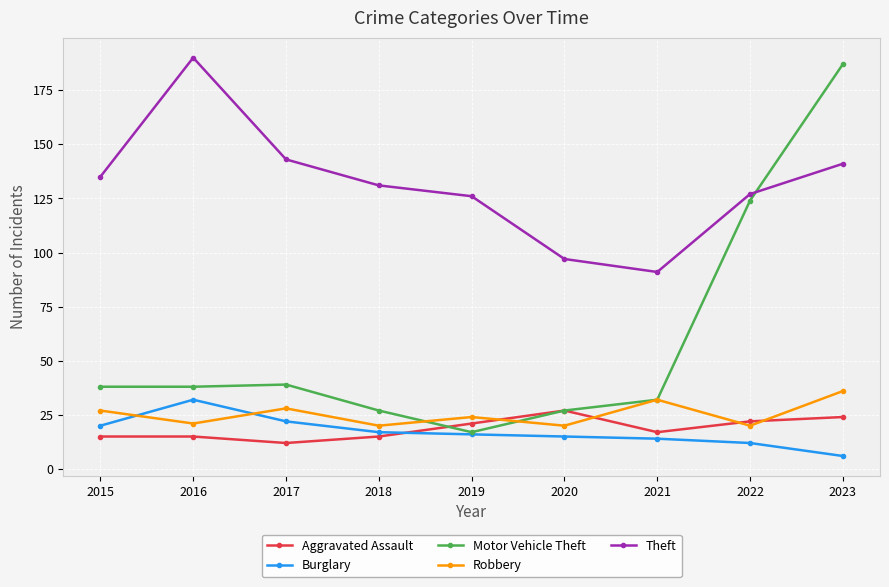

At which label is Motor Vehicle Theft closest to 102?

2022